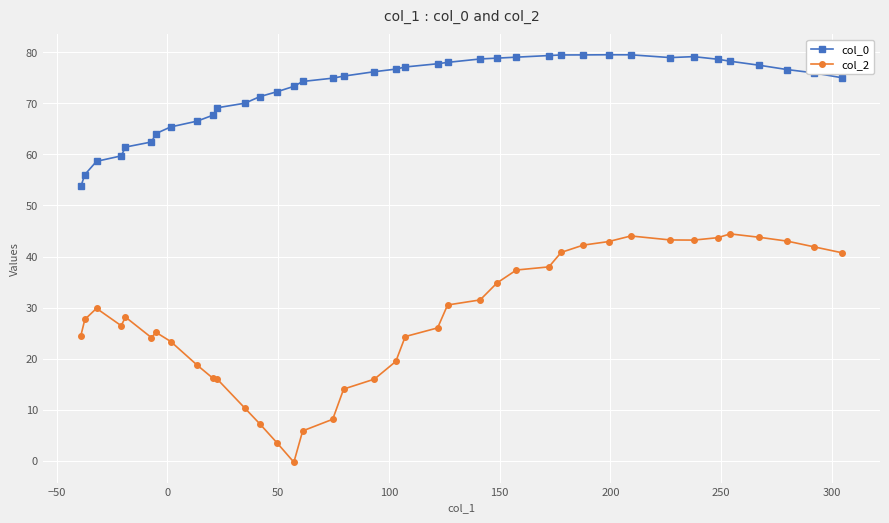

Rank the series by their average value, from highest to lowest.

col_0, col_2